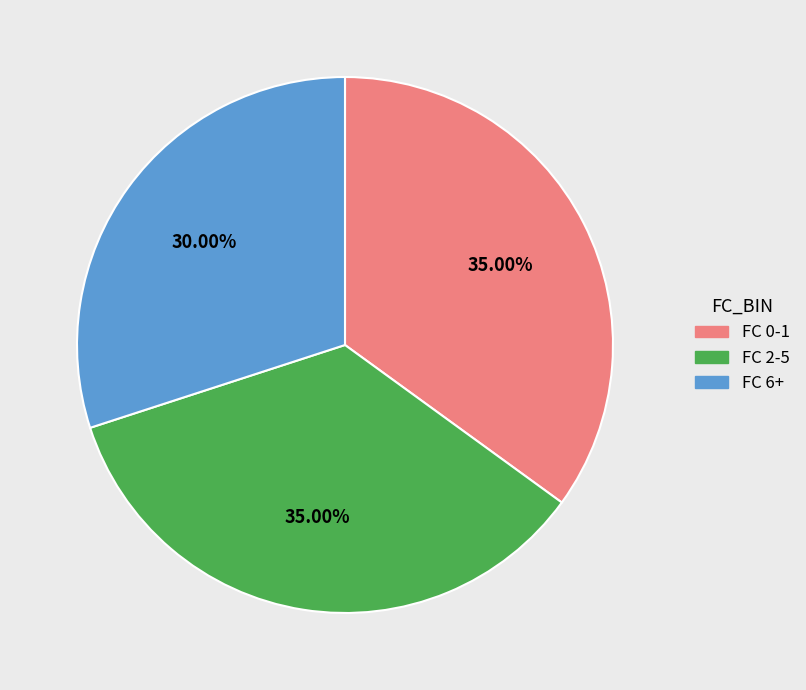

Count the number of slices in the pie.

3